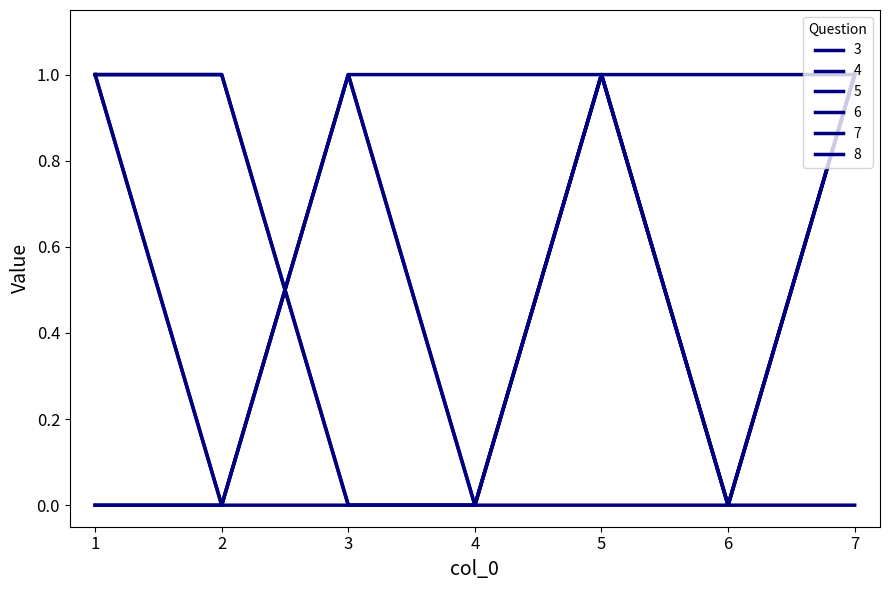

Is it true that 3 equals 0 at 4?

False